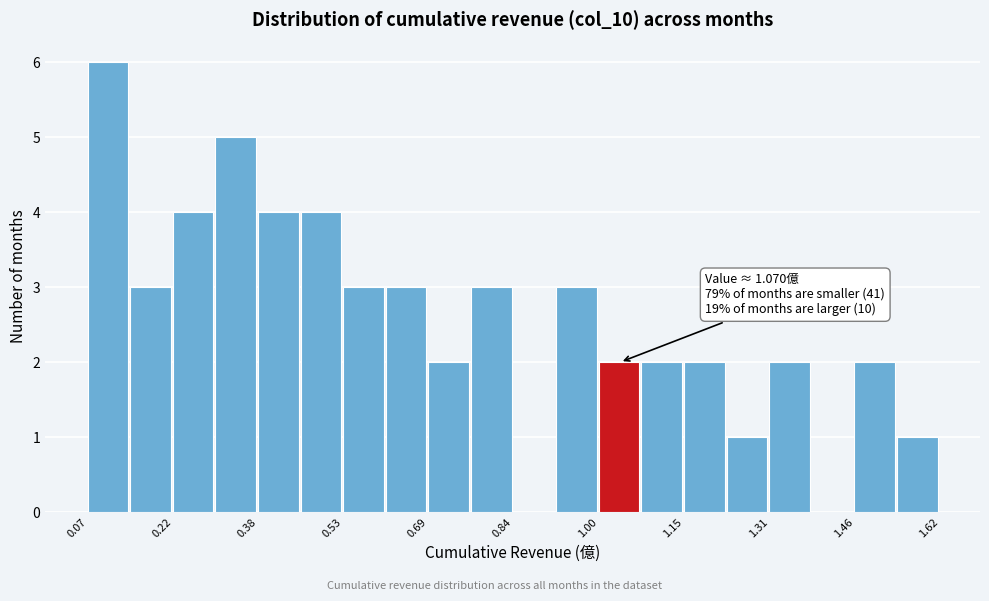

Read against the x-axis, roughly where is the centre of the tallest bar?

0.10